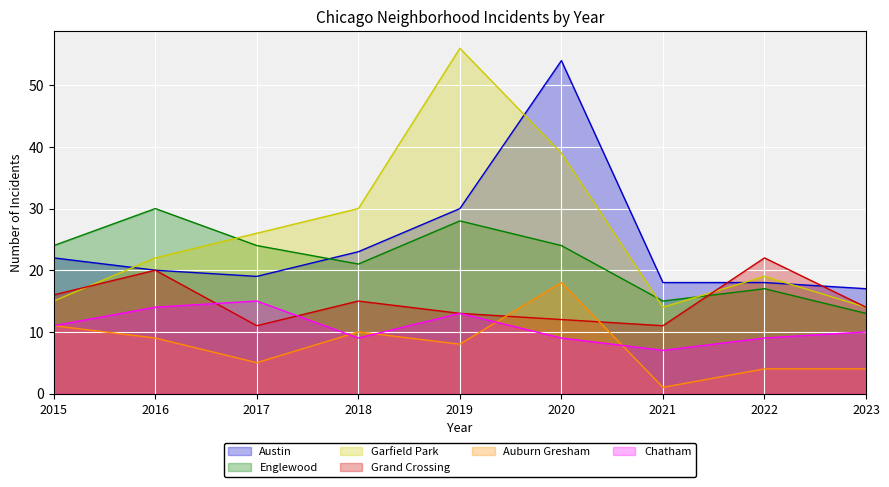

What are all the series names shown in the legend?

Austin, Englewood, Garfield Park, Grand Crossing, Auburn Gresham, Chatham